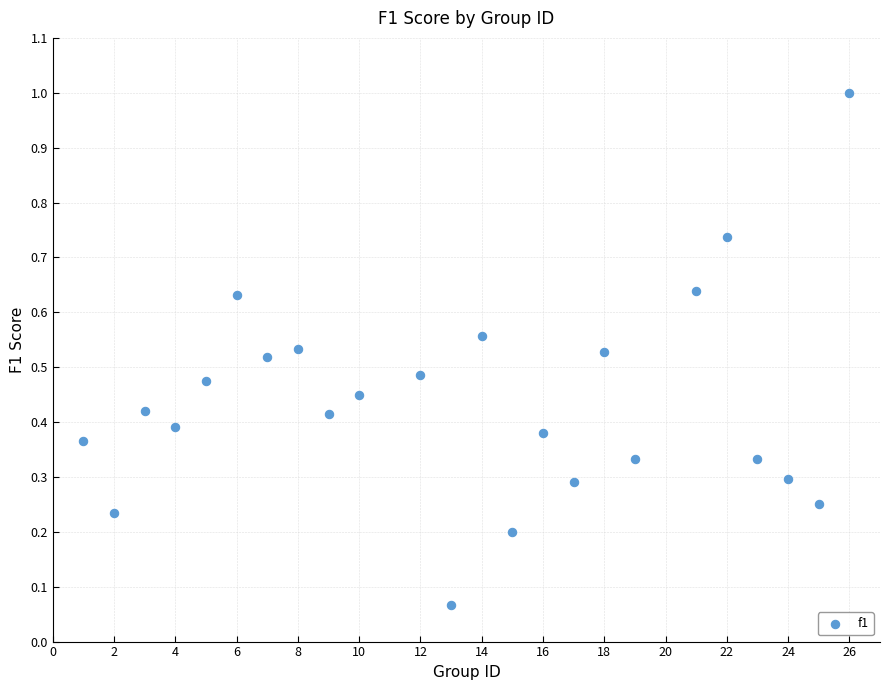

What is the range of X values (max minus min)?

25.0